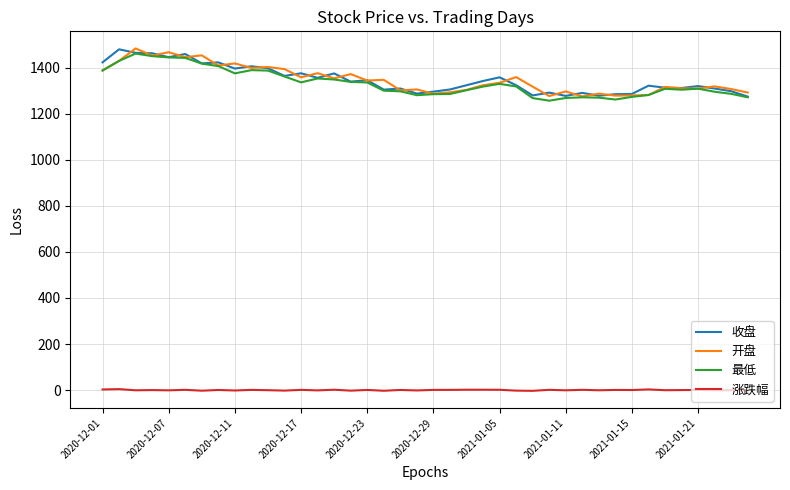

What is the lowest value of the 开盘 series?

1275.7